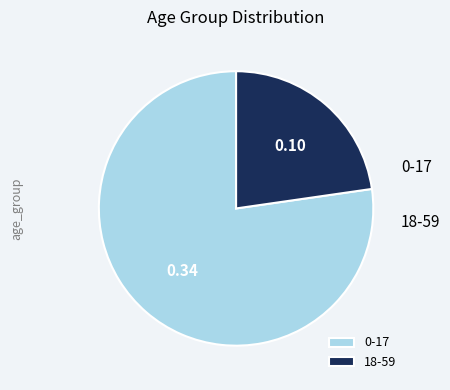

Is the sum of 18-59 and 0-17 greater than half?

Yes